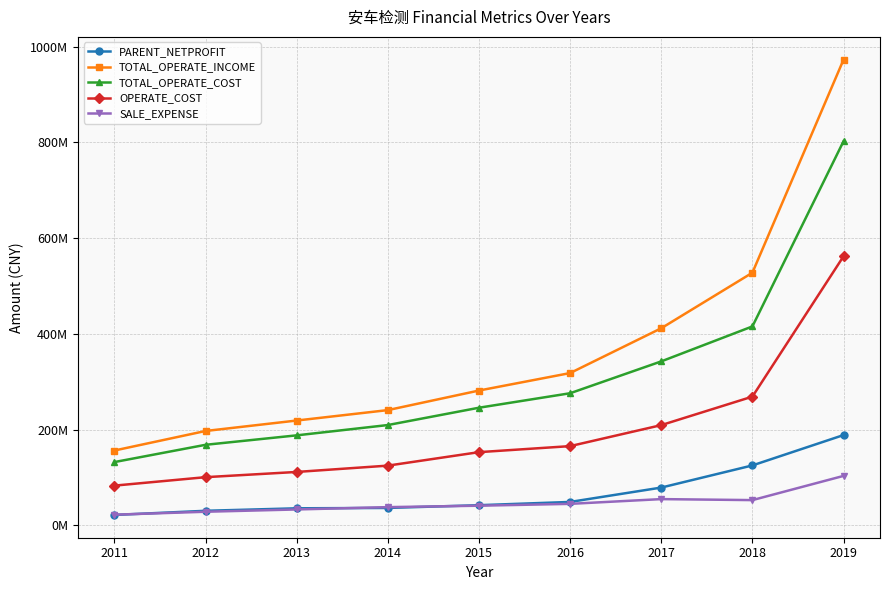

Does the chart have visible grid lines?

Yes